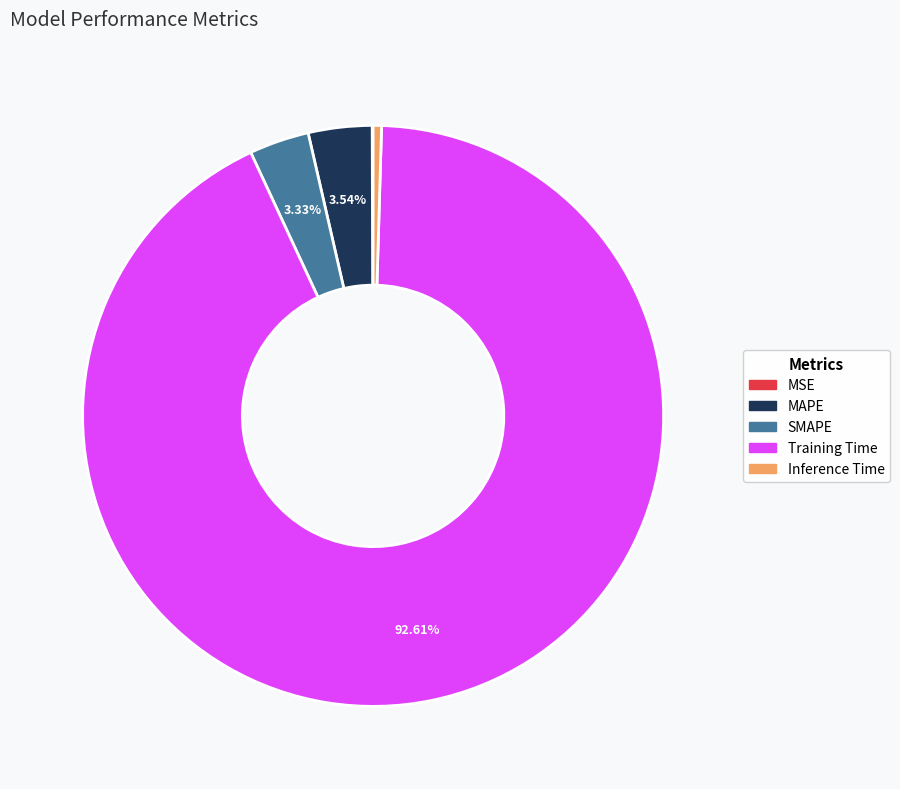

Which slice is the largest?

Training Time